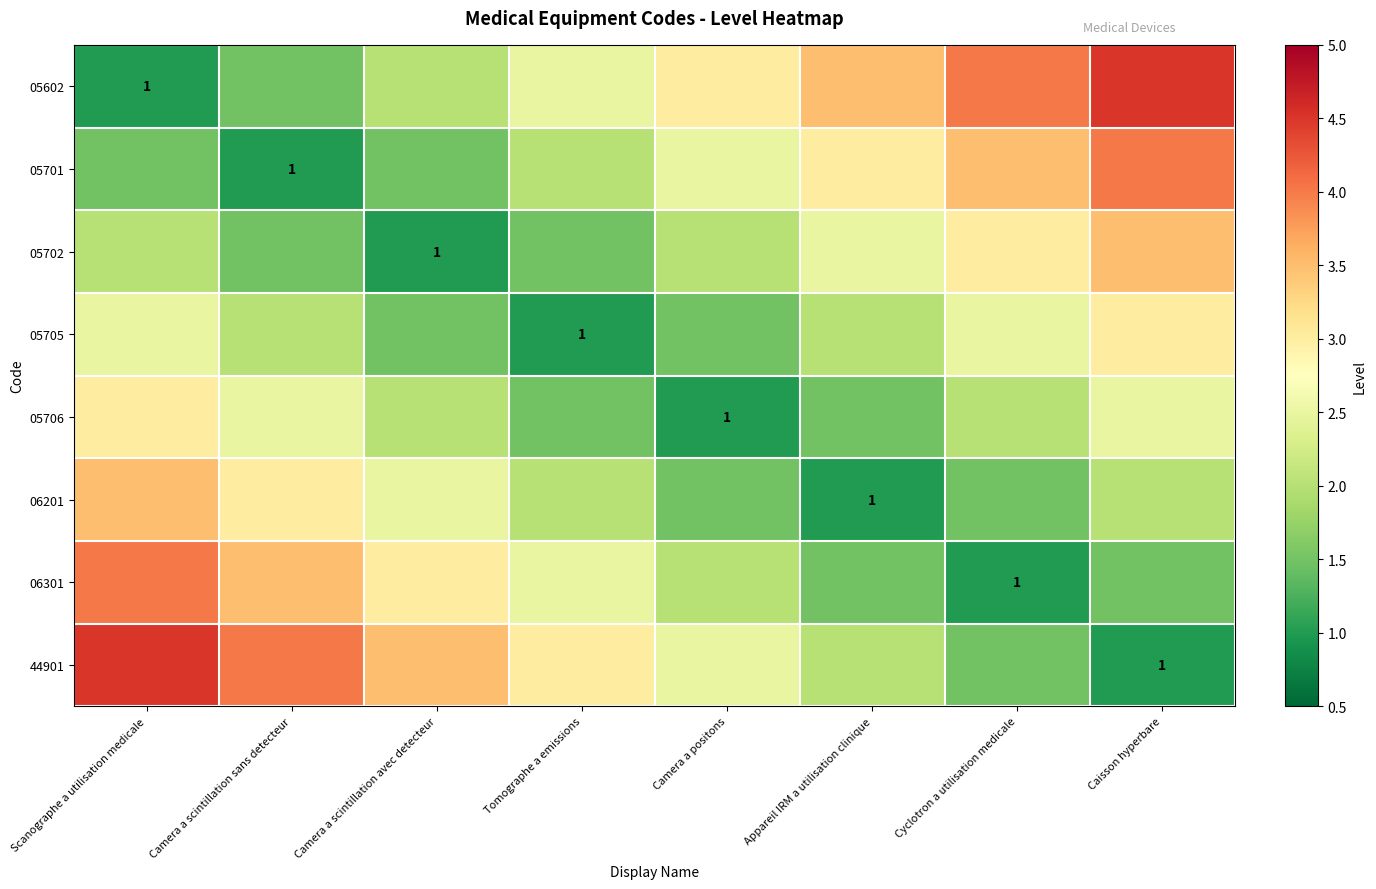

The 05705 series shows 1.6 at Tomographe a emissions. True or false?

False